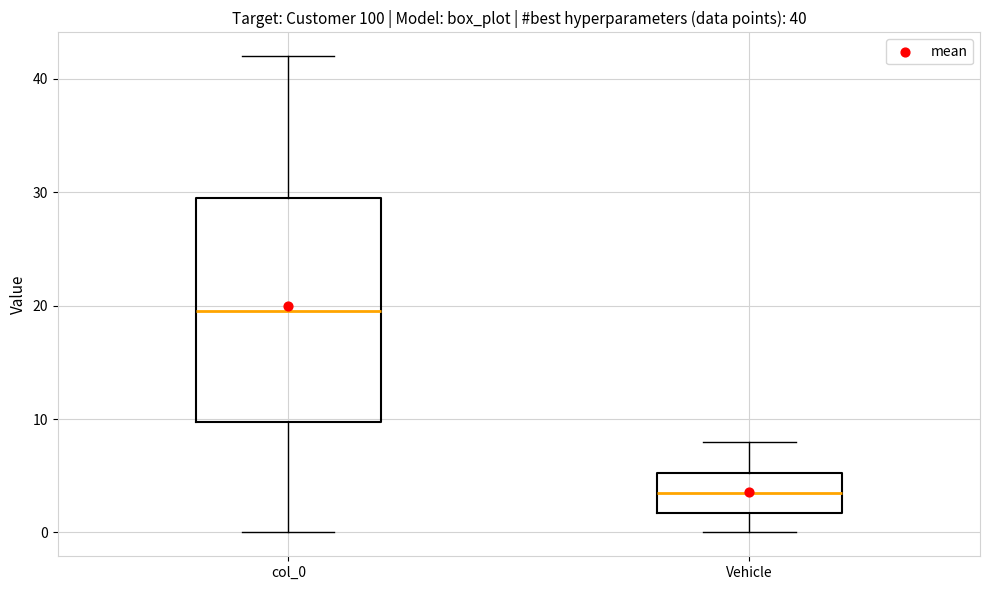

Which box is the tallest, from its lower edge to its upper edge?

col_0